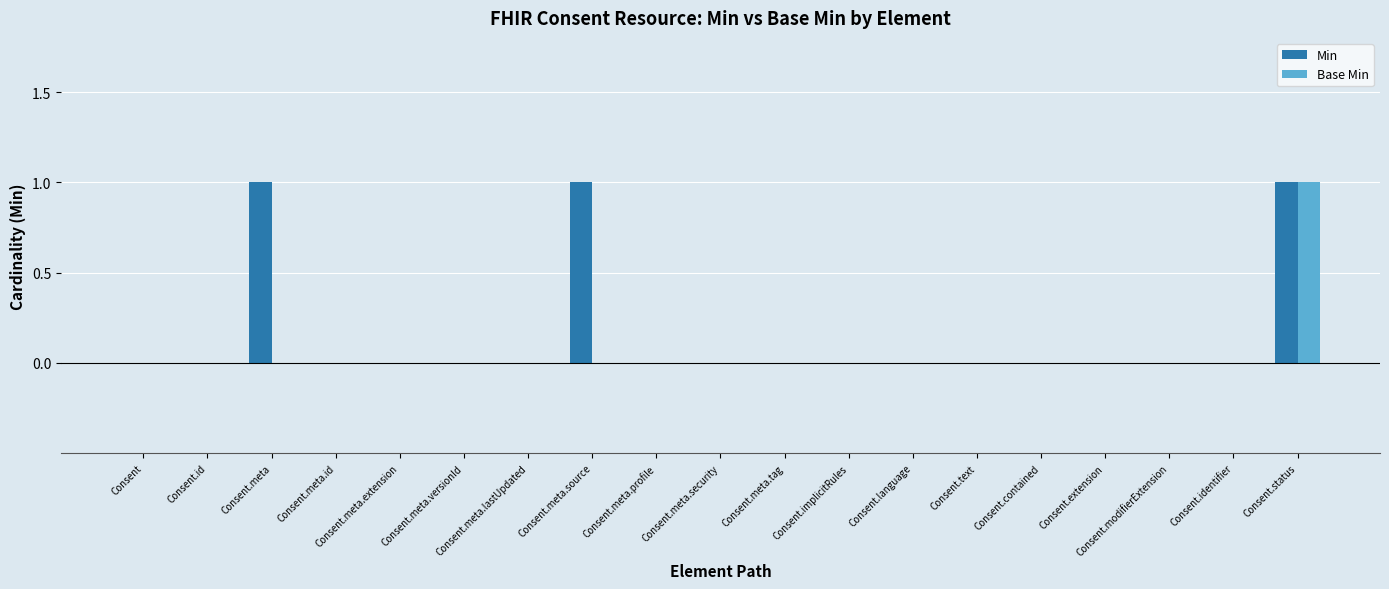

What is the sum of all Min values?

3